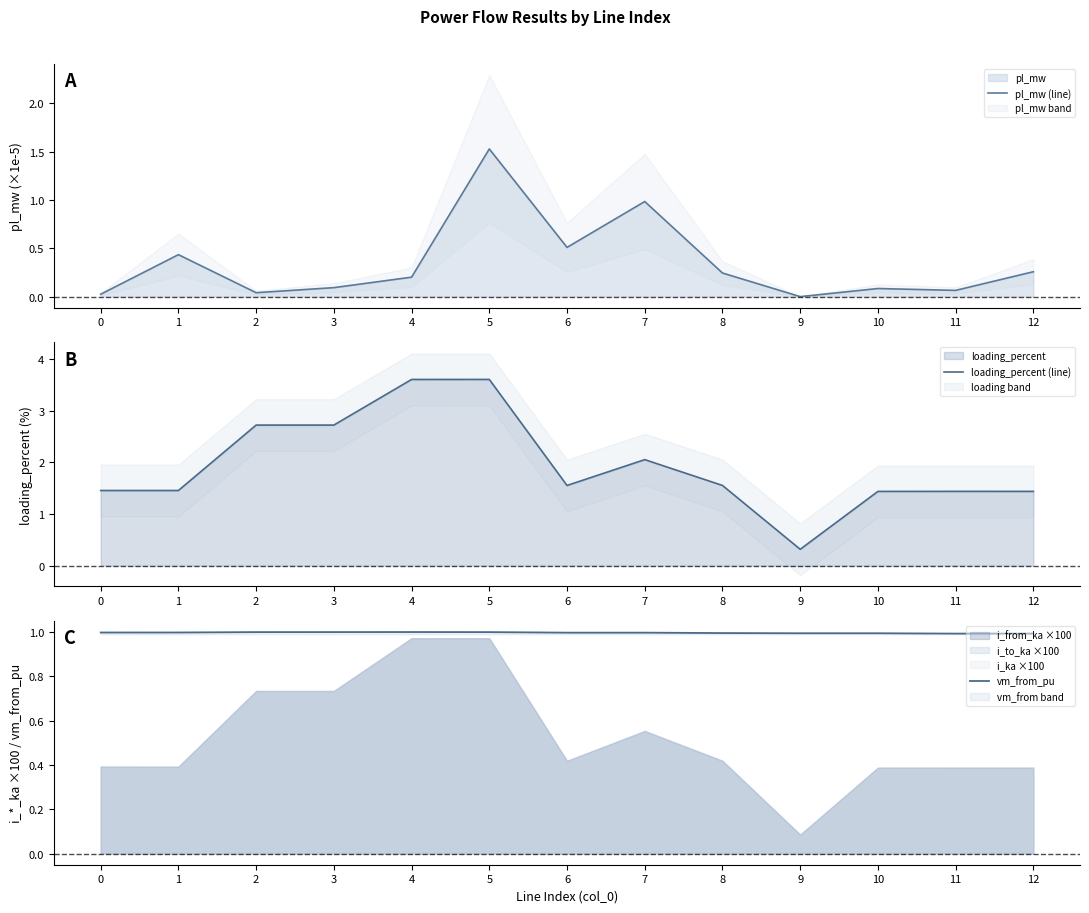

What is the minimum value for vm_from_pu?

1.0